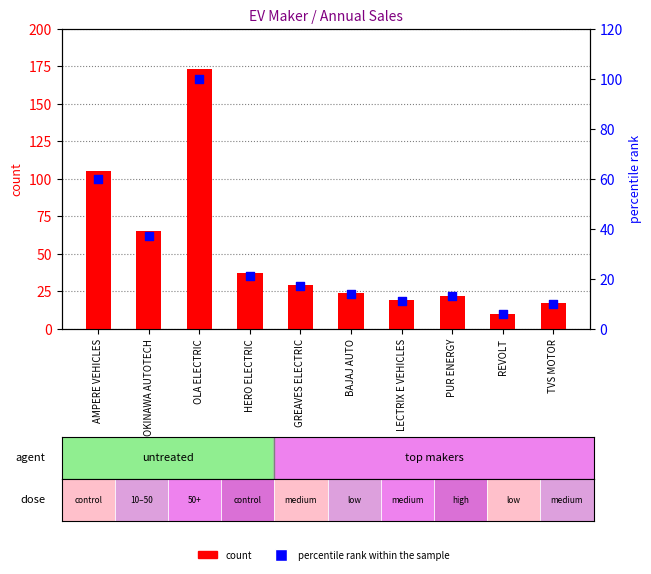

Which series has the largest total across all categories?

count